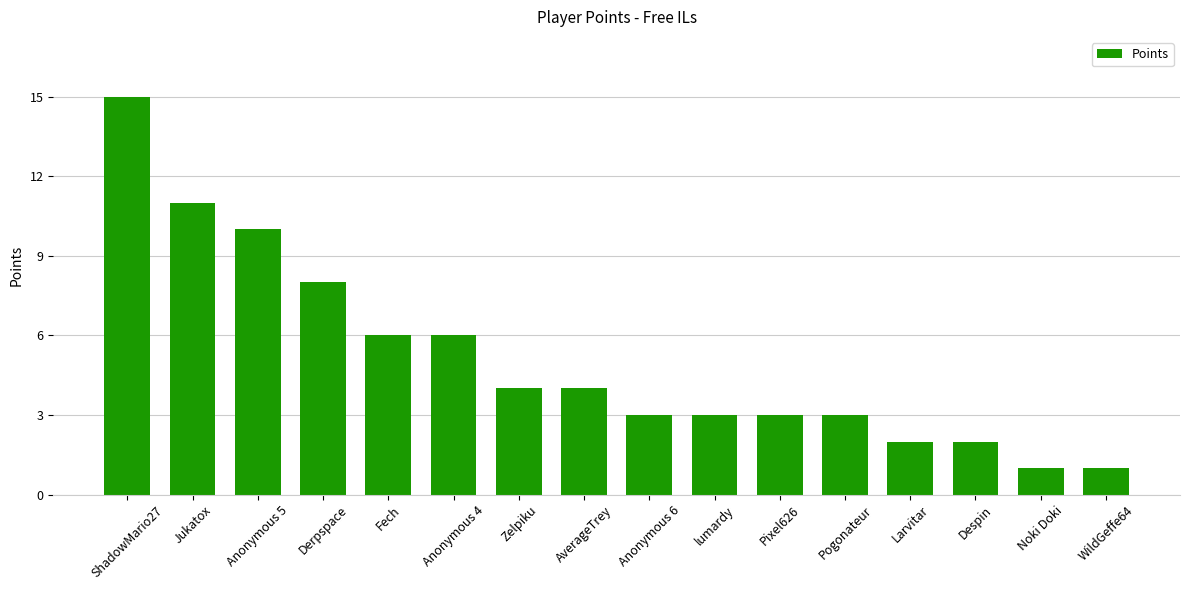

What is the change in value from Anonymous 4 to Larvitar?

-4